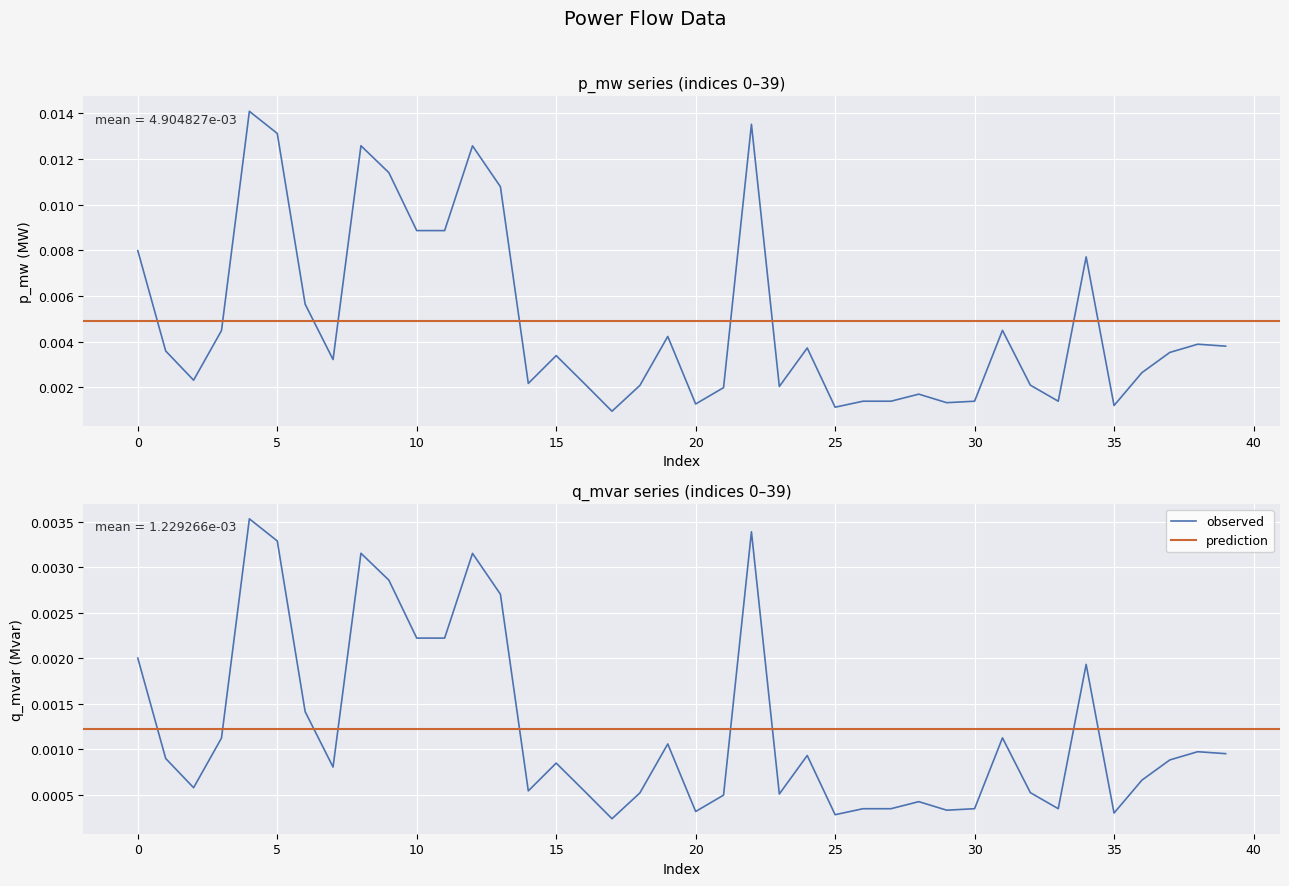

True or false: p_mw and q_mvar intersect in this chart.

False